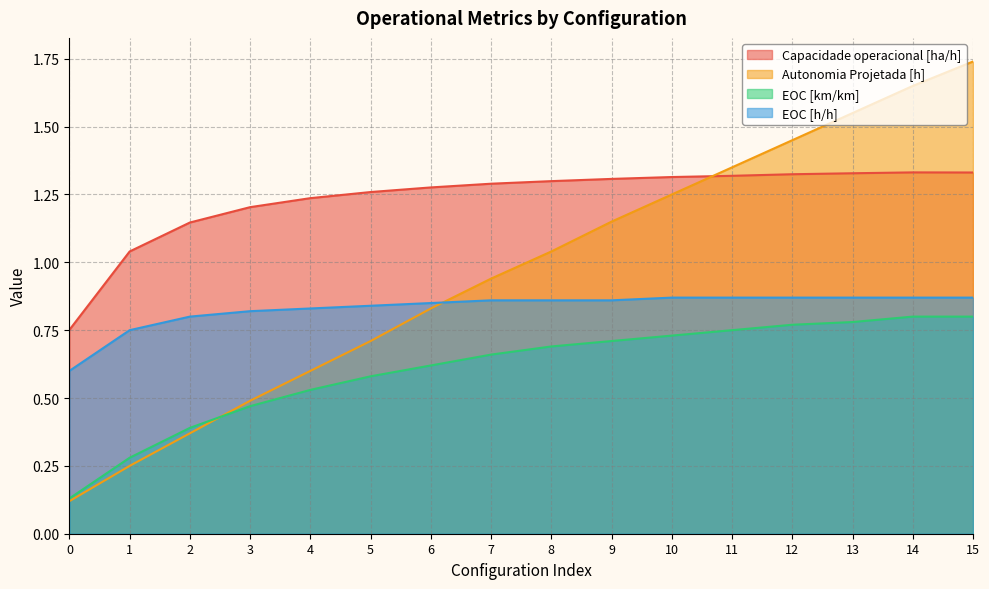

What are all the series names shown in the legend?

Capacidade operacional [ha/h], Autonomia Projetada [h], EOC [km/km], EOC [h/h]